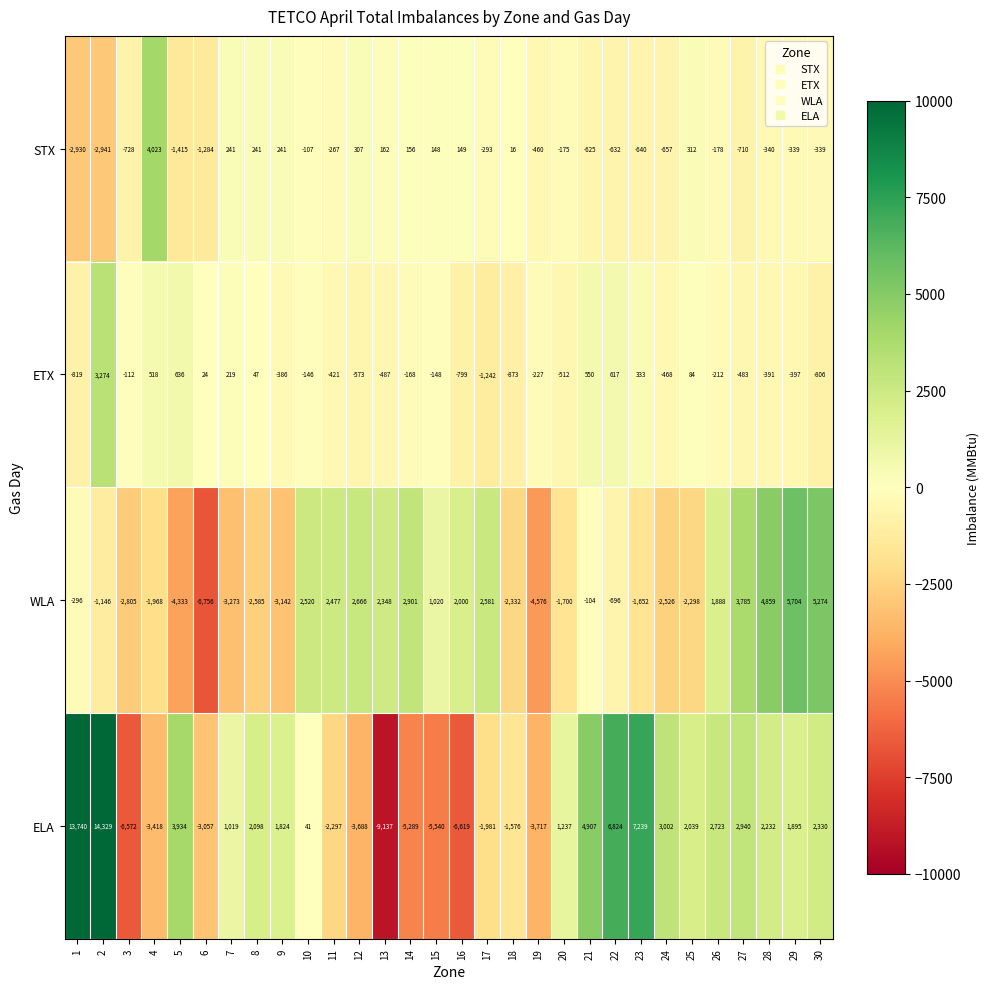

Which series changed the most between 10 and 23?

ELA